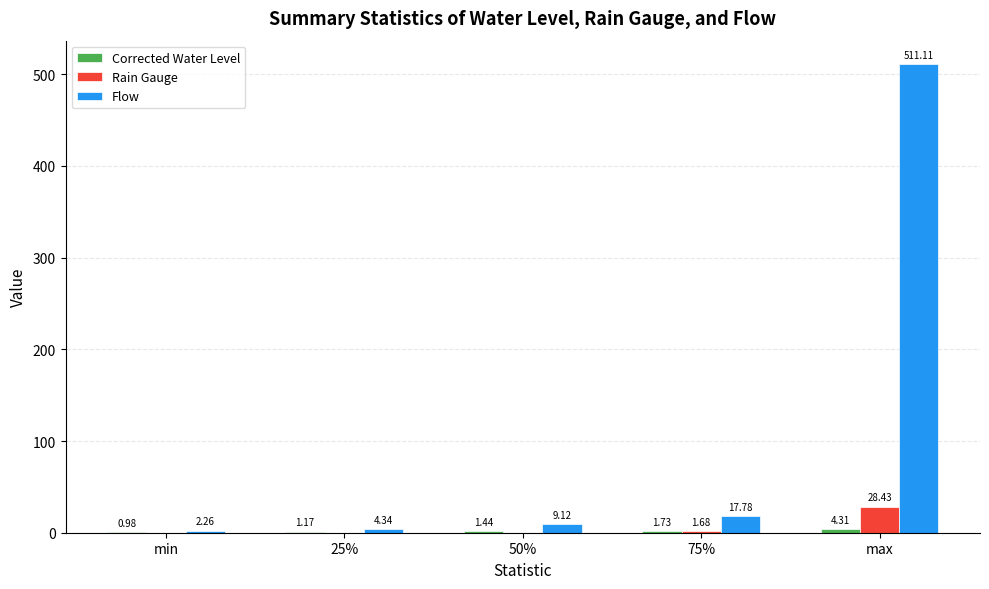

At which label does Rain Gauge reach its peak?

max